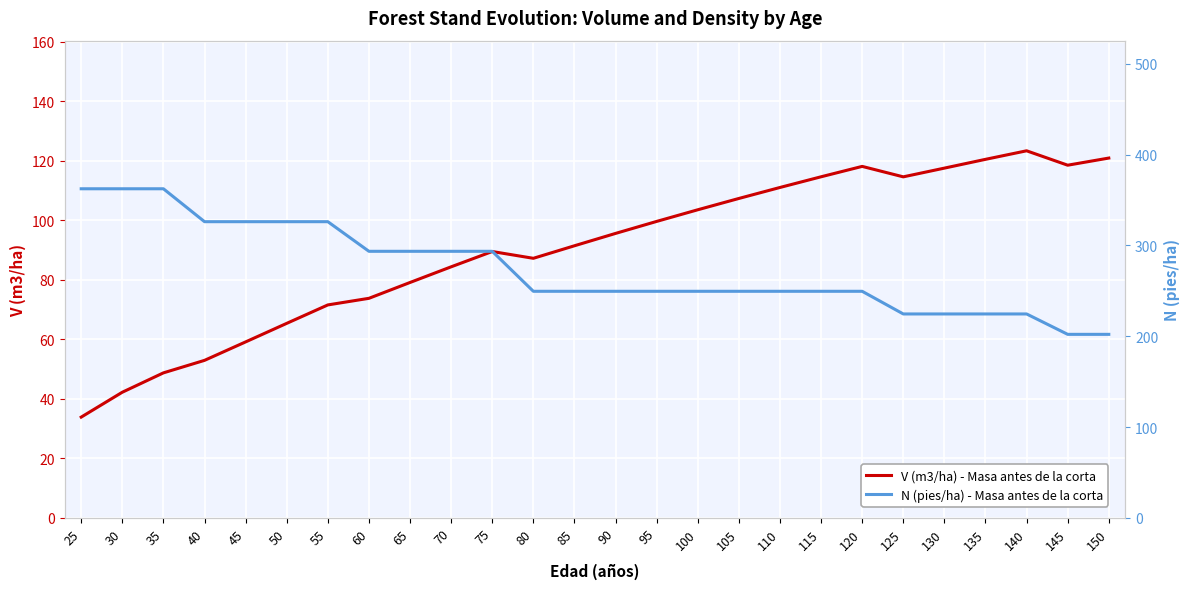

What is the difference between the V (m3/ha) - Masa antes de la corta values at 45 and 120?

59.0